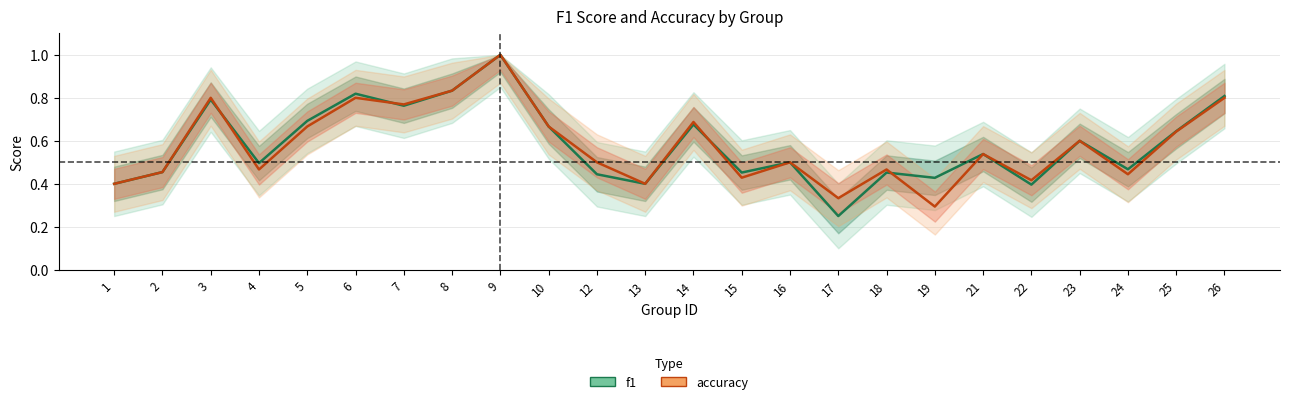

List the labels in order of accuracy value, largest first.

9, 8, 3, 6, 26, 7, 14, 5, 10, 25, 23, 21, 12, 16, 4, 18, 2, 24, 15, 22, 1, 13, 17, 19